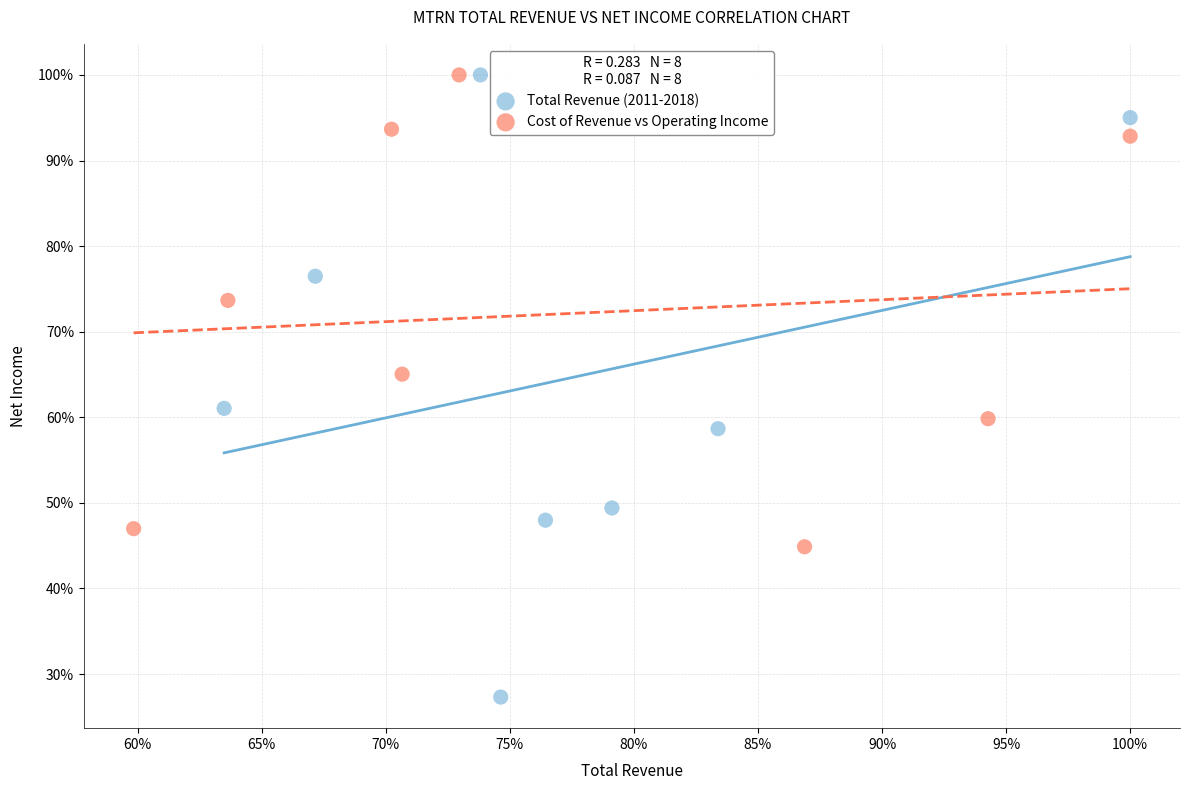

Which series reaches the minimum Y coordinate?

Total Revenue (2011-2018)